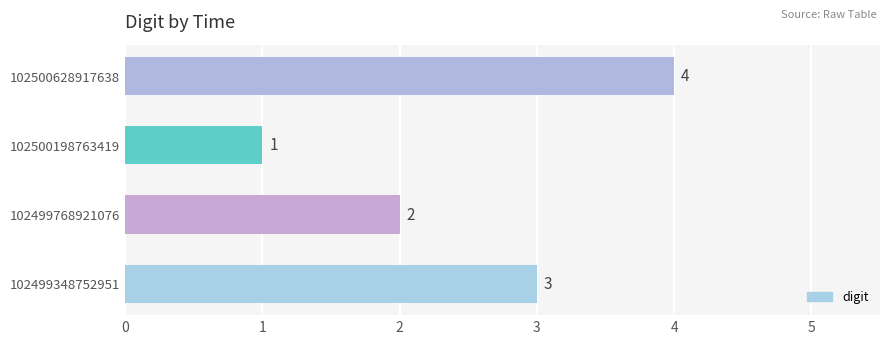

Count the number of data series in this chart.

1